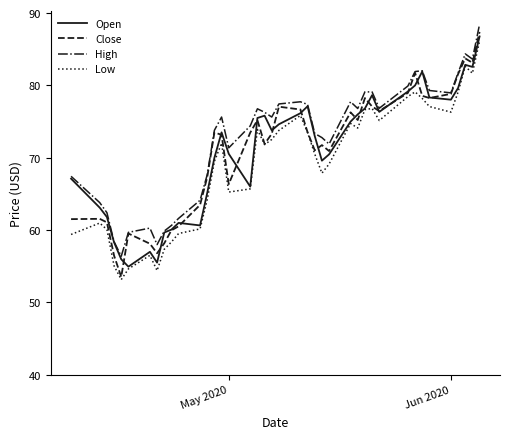

What is the lowest value of the Close series?

53.5